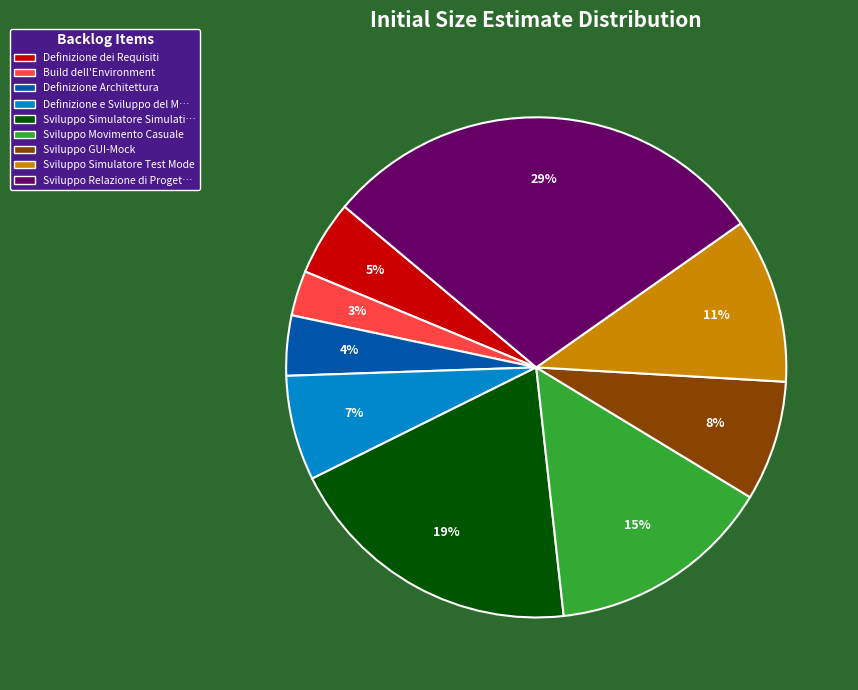

Is there a majority slice in this chart?

No